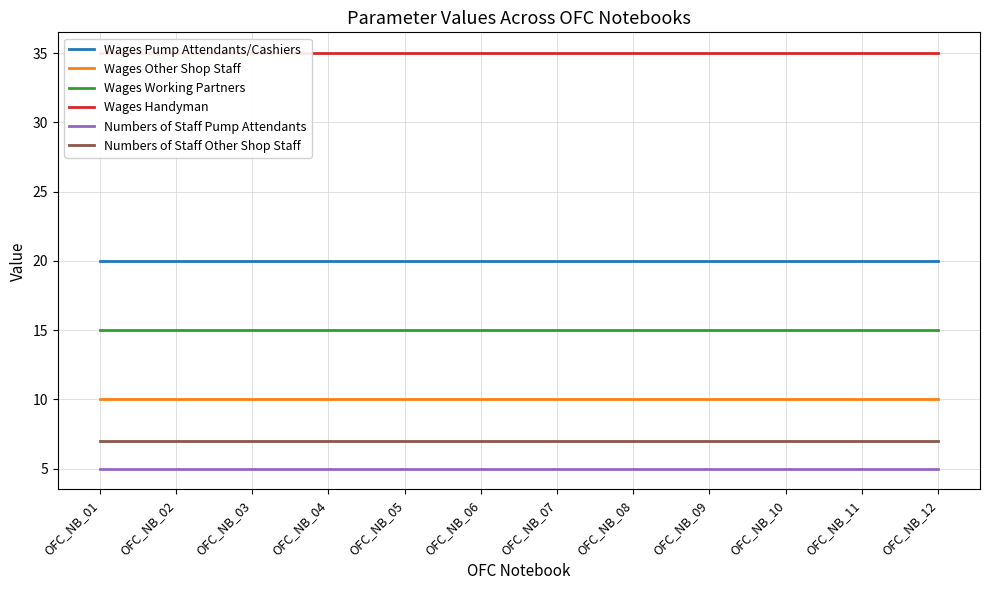

Is it true that Wages Handyman equals 51 at OFC_NB_09?

False